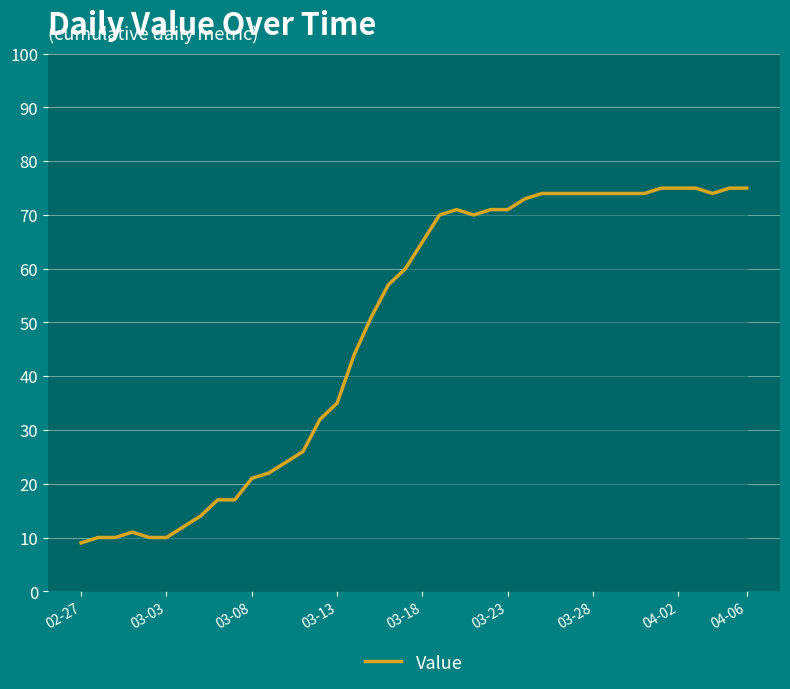

What is the maximum value shown in the chart?

75